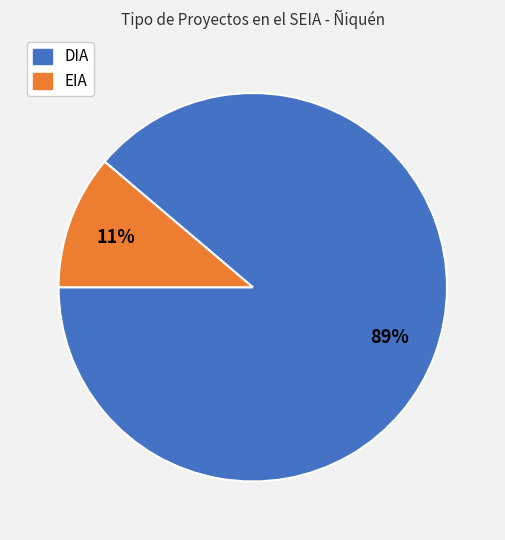

Which category has the smallest portion of the pie?

EIA